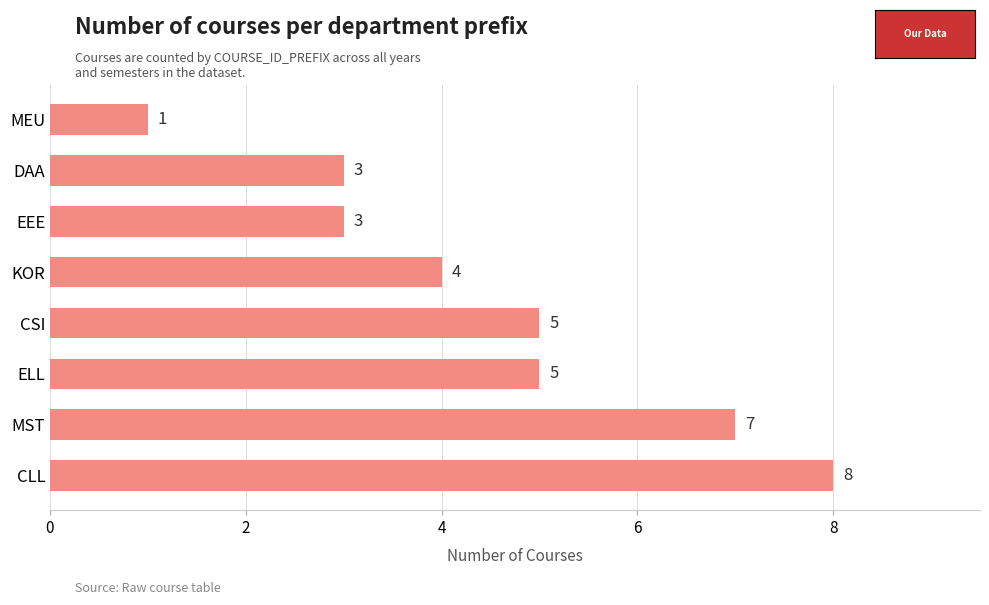

Count the number of categories in the chart.

8